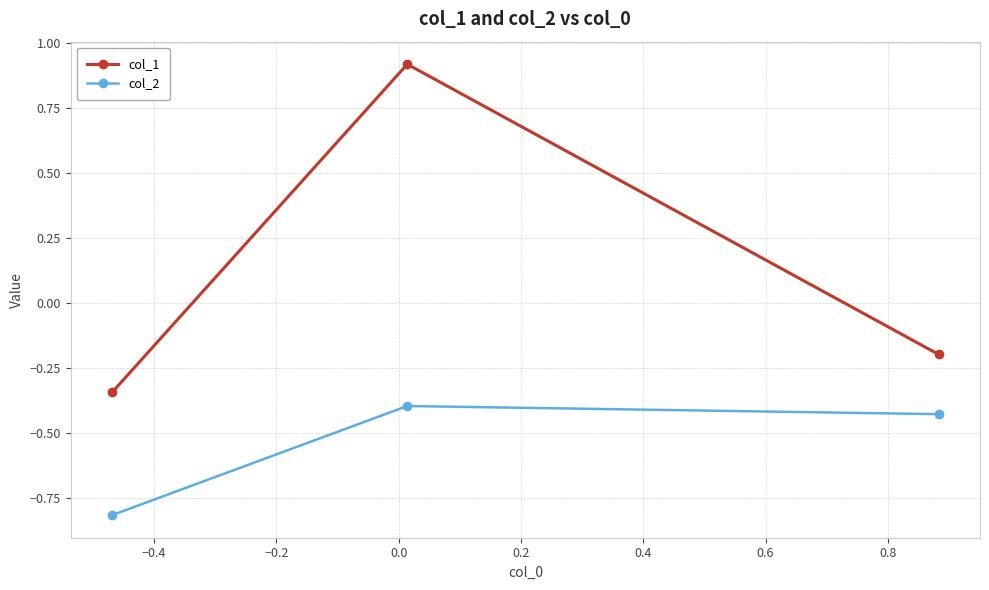

Which series has the largest range (max minus min)?

col_1